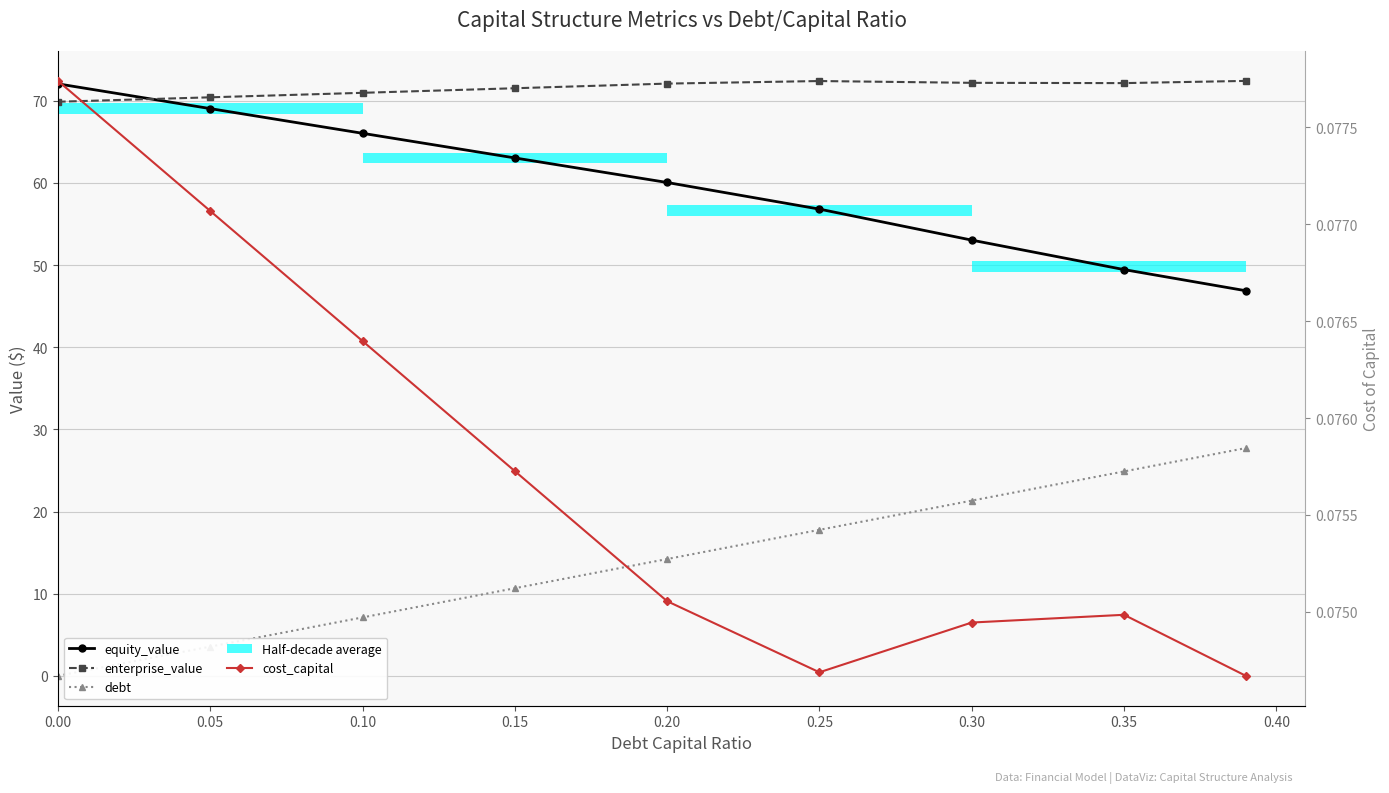

Reading right to left, what are all the values shown in this chart?

equity_value: 46.9	49.5	53.1	56.8	60.1	63.1	66.1	69.1	72.1
enterprise_value: 72.4	72.2	72.2	72.4	72.1	71.5	71.0	70.4	69.9
debt: 27.7	24.9	21.3	17.8	14.2	10.7	7.1	3.6	0.0
cost_capital: 0.1	0.1	0.1	0.1	0.1	0.1	0.1	0.1	0.1